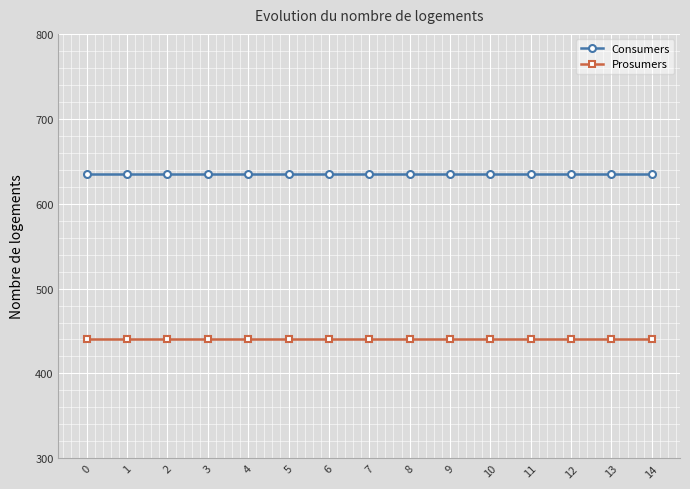

What is the spread (max minus min) of values at 0?

195